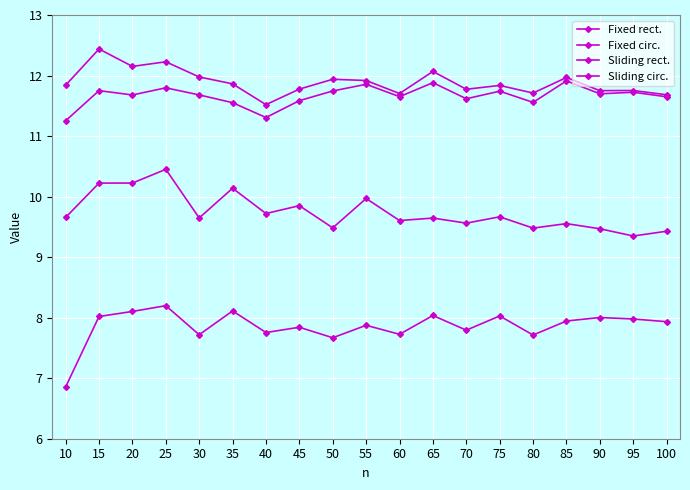

What is the sum of all Fixed rect. values?

225.9